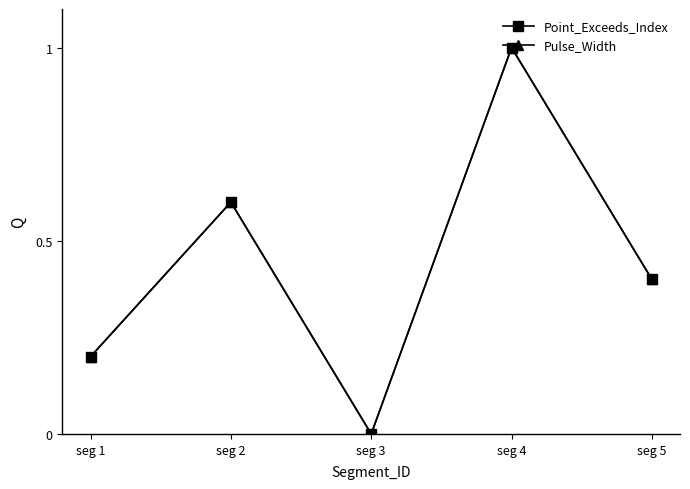

Is this an area chart (filled region under the line)?

No